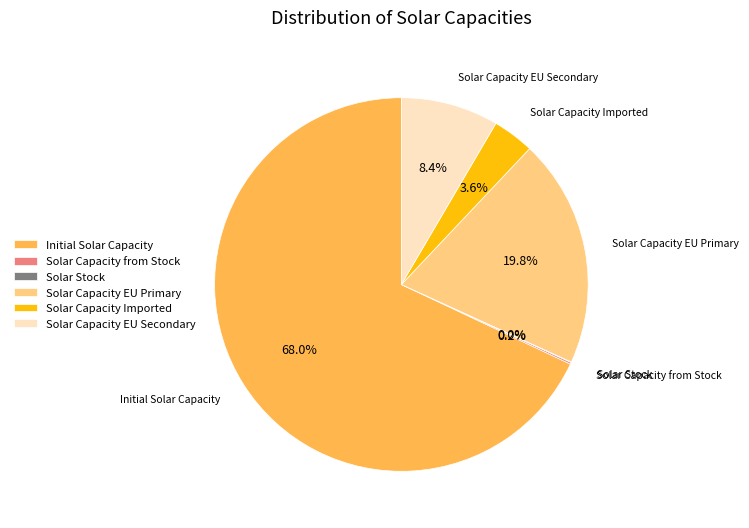

Does any single category account for the majority?

Yes